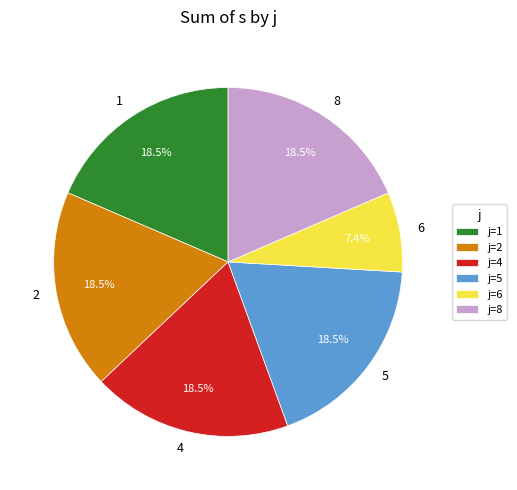

Is there any slice that represents more than half of the pie?

No